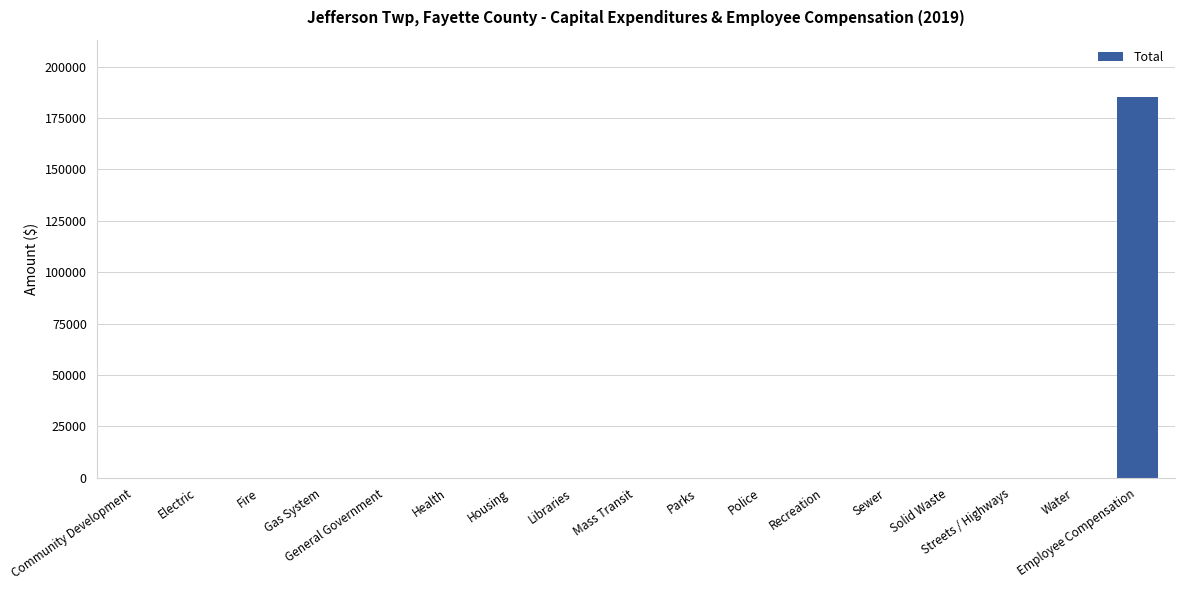

What is the change in value from Sewer to Employee Compensation?

+185284